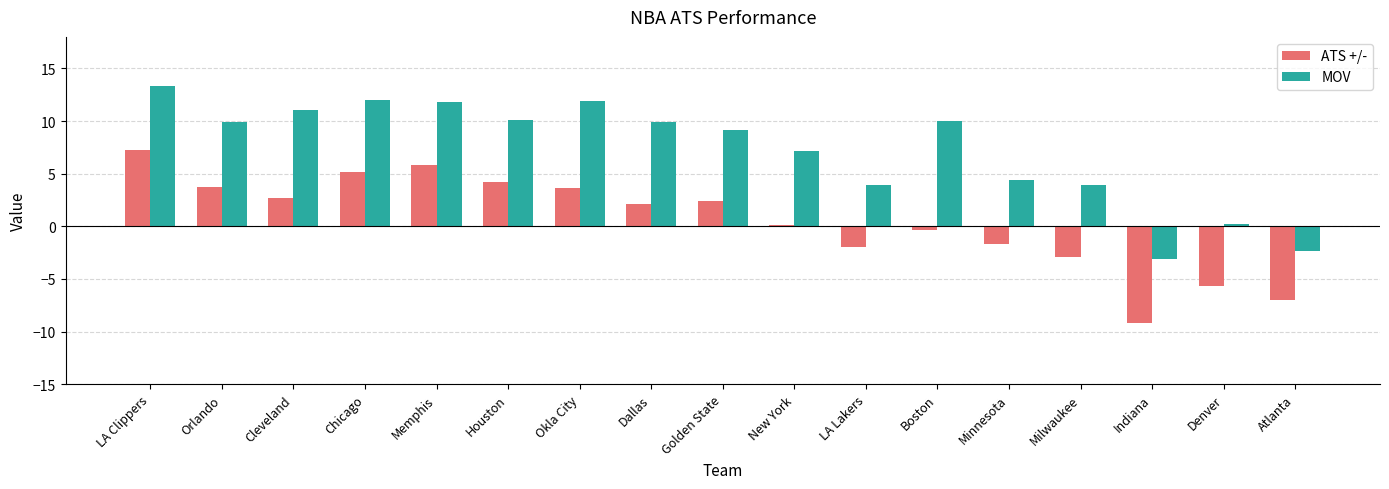

Rank the series by their maximum value, from lowest to highest.

ATS +/-, MOV